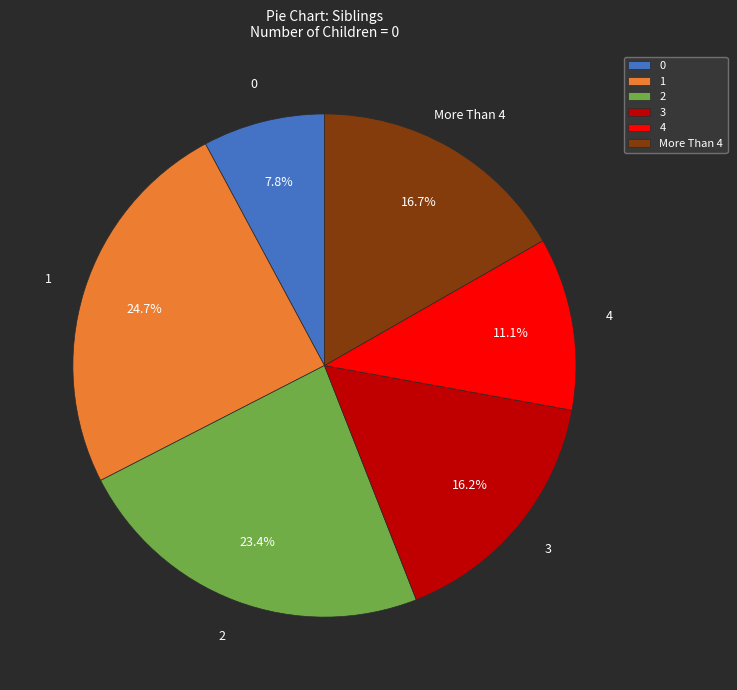

Count the number of slices in the pie.

6